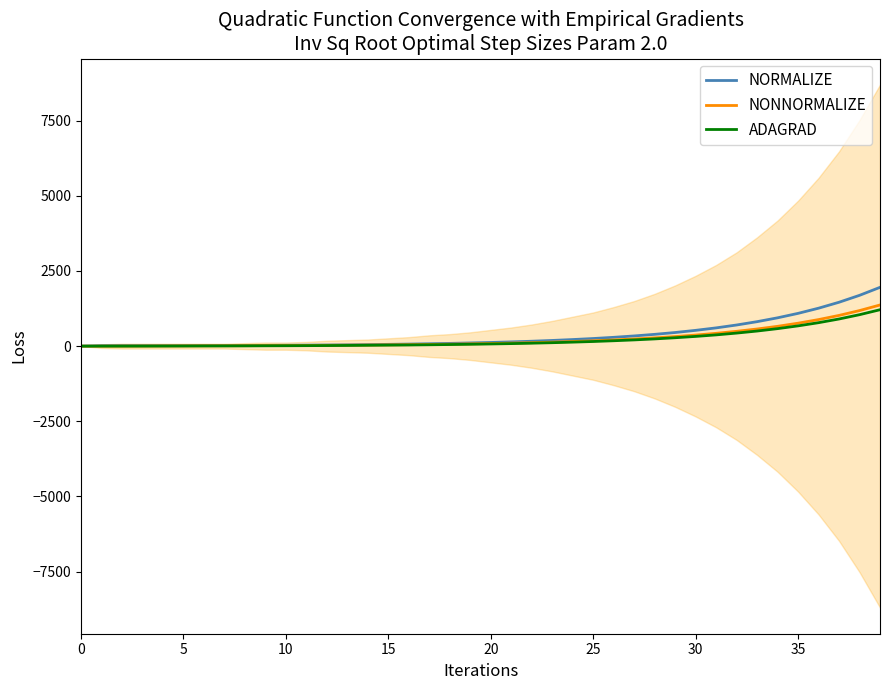

What is the value of the ADAGRAD point at the 13th from the left?

19.0